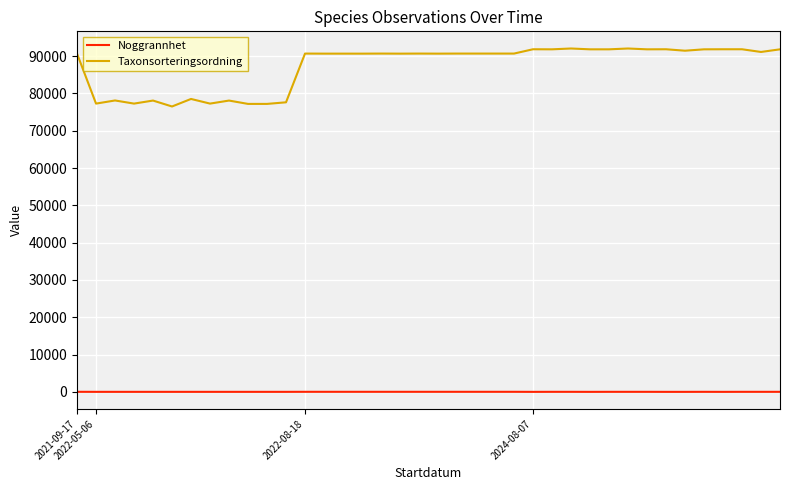

List the series in order of their overall mean, lowest first.

Noggrannhet, Taxonsorteringsordning